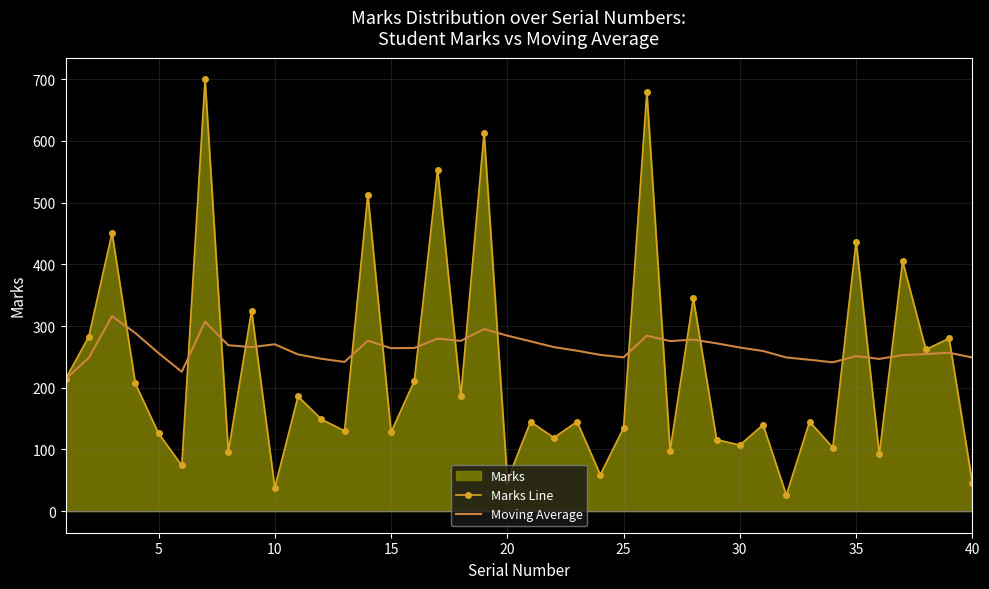

How many times do Marks Line and Moving Average cross each other?

19